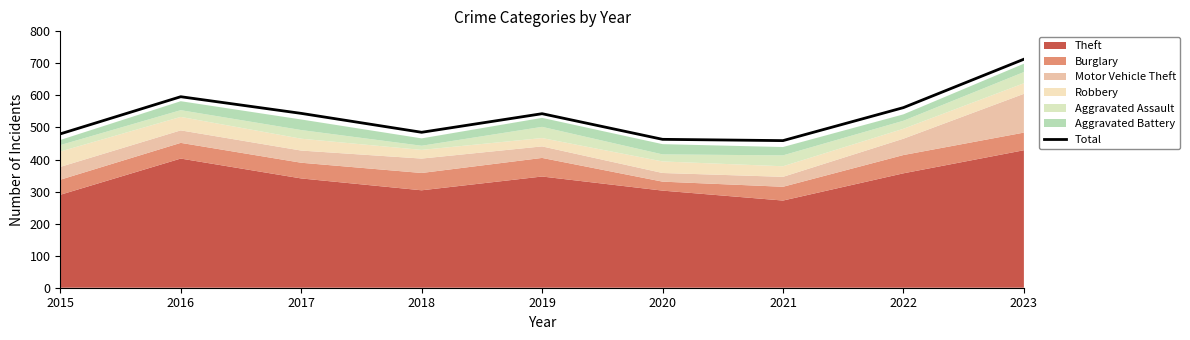

How many points are lower than both their immediate neighbors (excluding endpoints)?

2